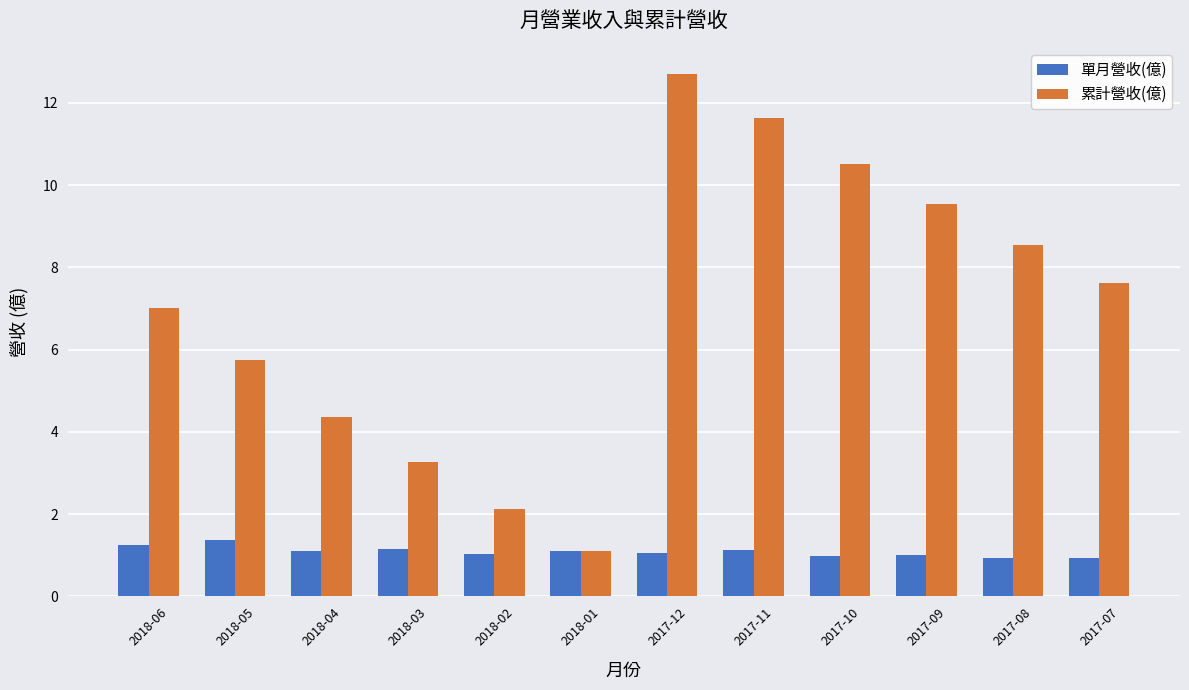

At which category is the sum across all series the highest?

2017-12